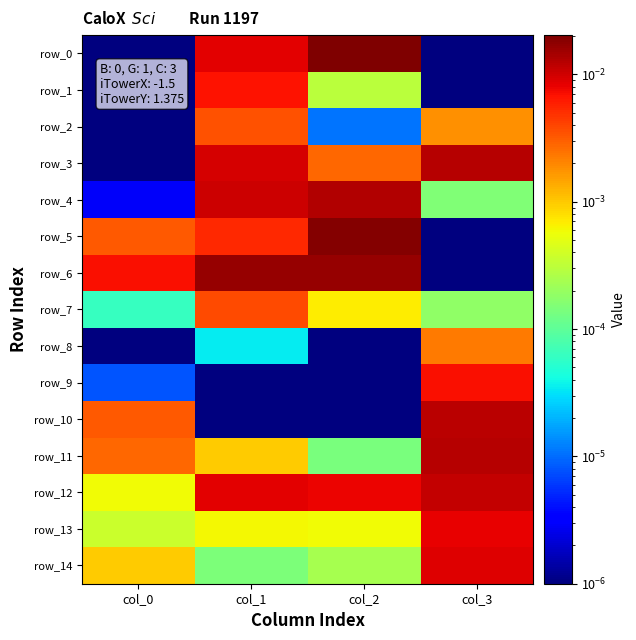

Which category has the lowest value across all series?

col_0